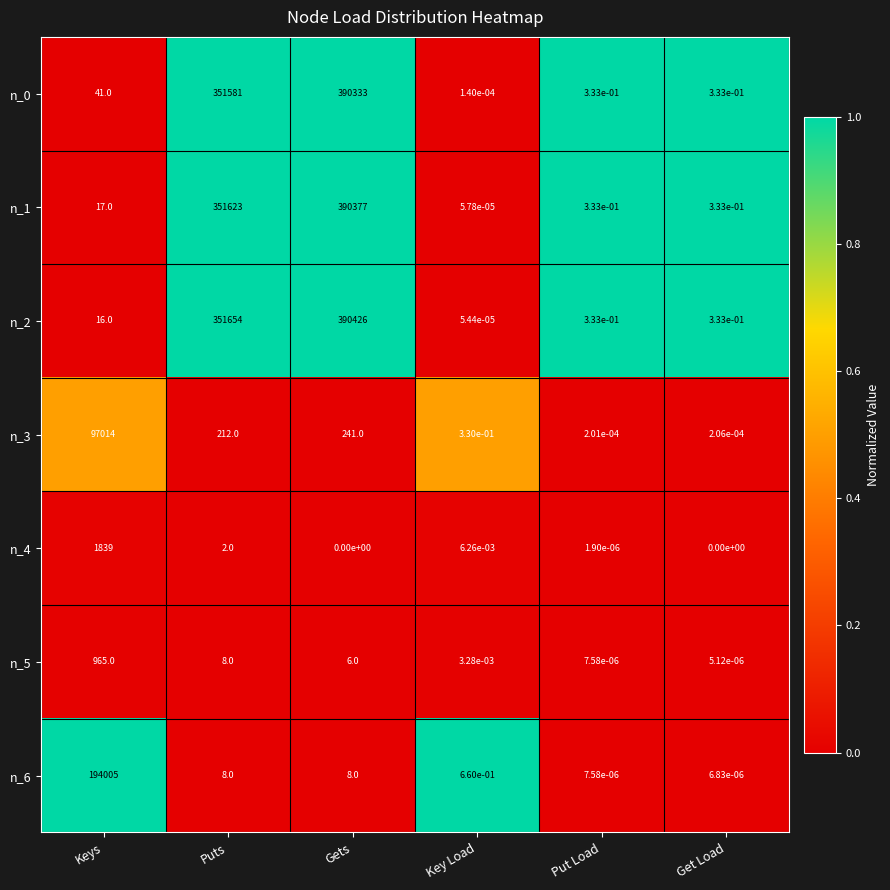

At which label does n_6 reach its minimum?

Get Load